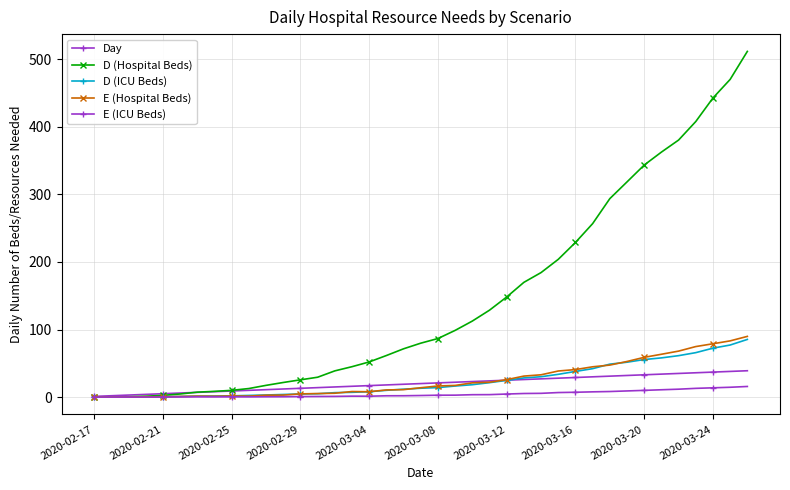

Count the number of data series in this chart.

5